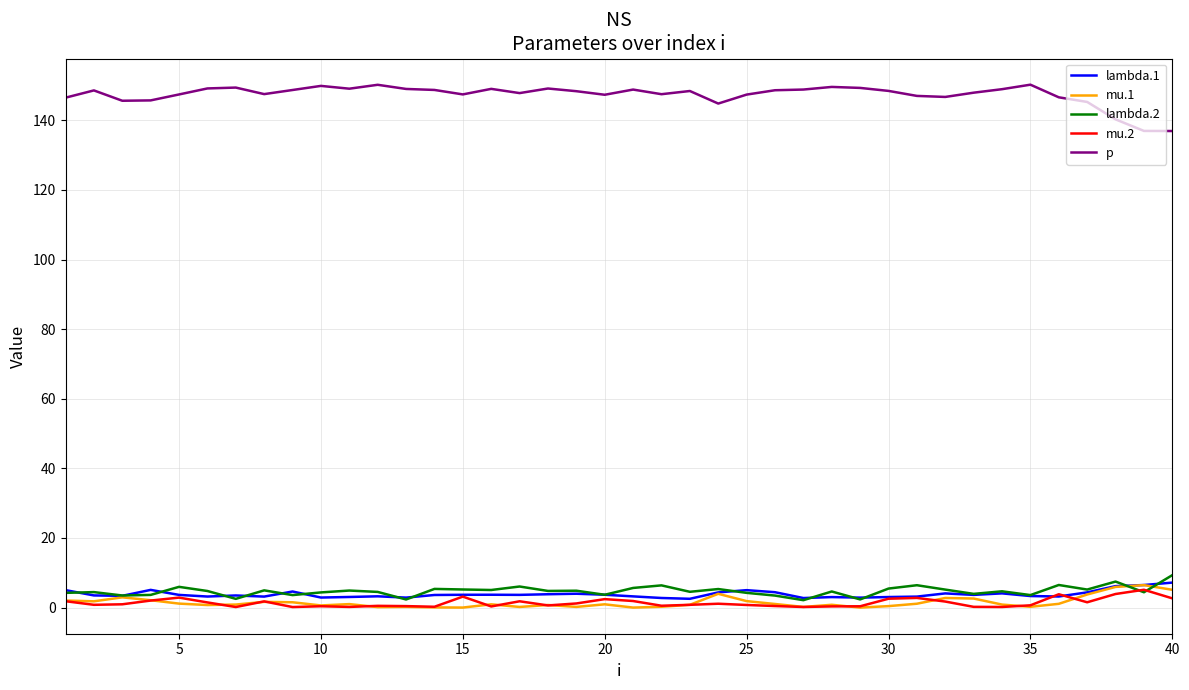

True or false: lambda.2 and p intersect in this chart.

False